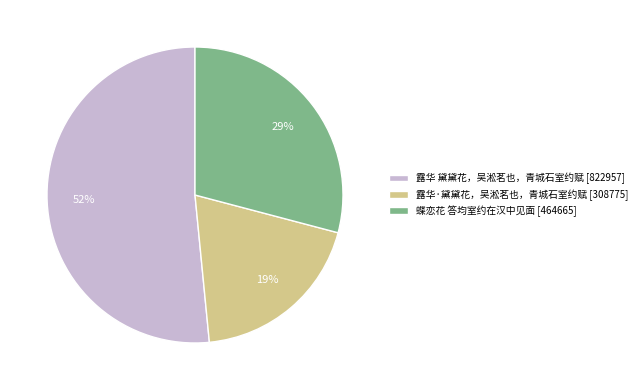

How many slices are in this pie chart?

3